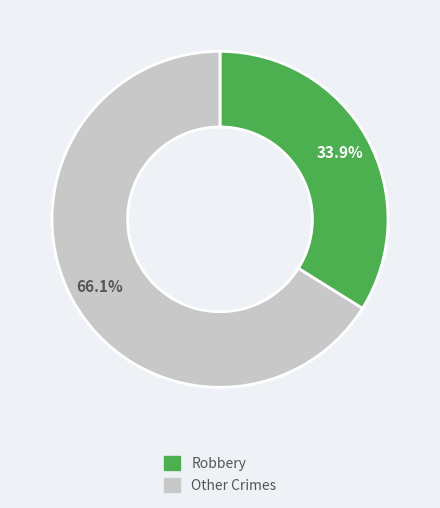

Is there any slice that represents more than half of the pie?

Yes